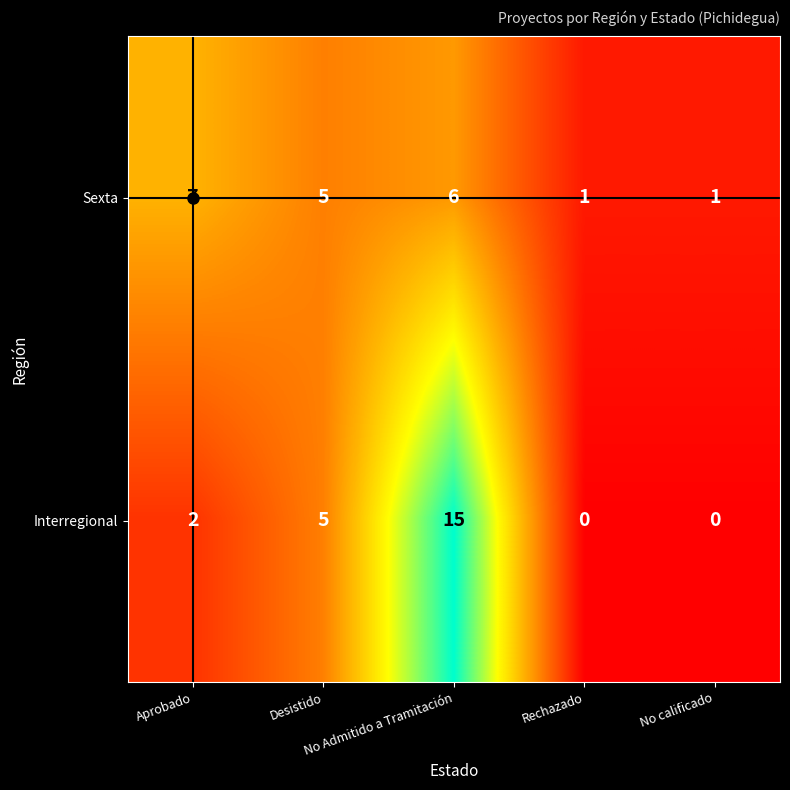

What is the maximum value for Interregional?

15